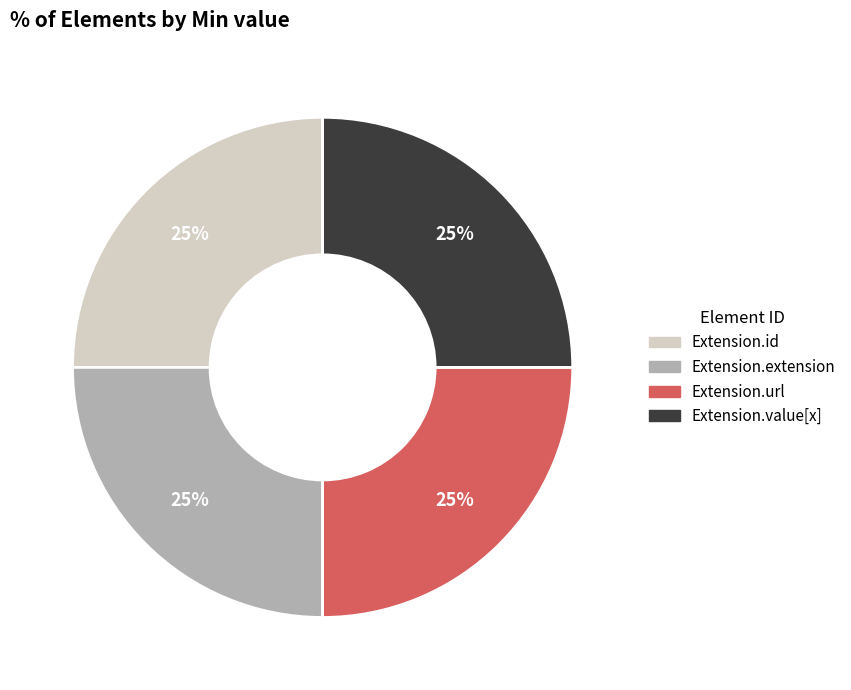

Is there any slice that represents more than half of the pie?

No